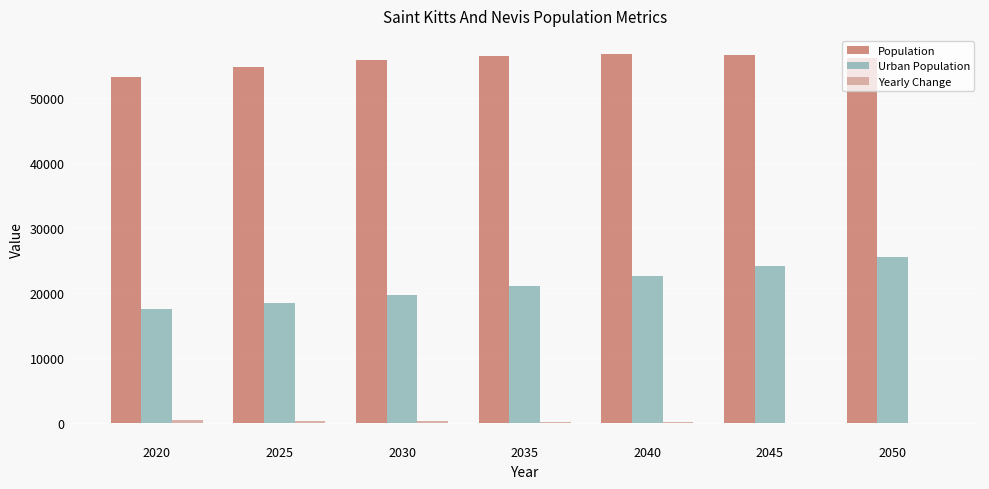

The value of Urban Population at 2050 is 11452. True or false?

False